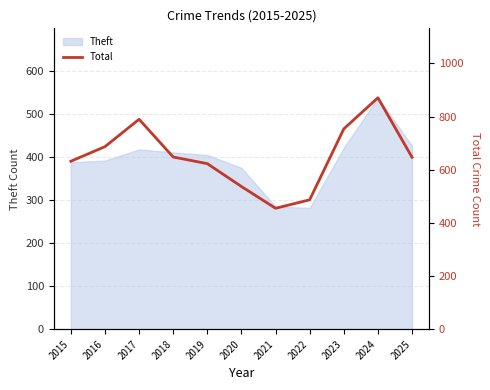

What is the sum of all values?

7131